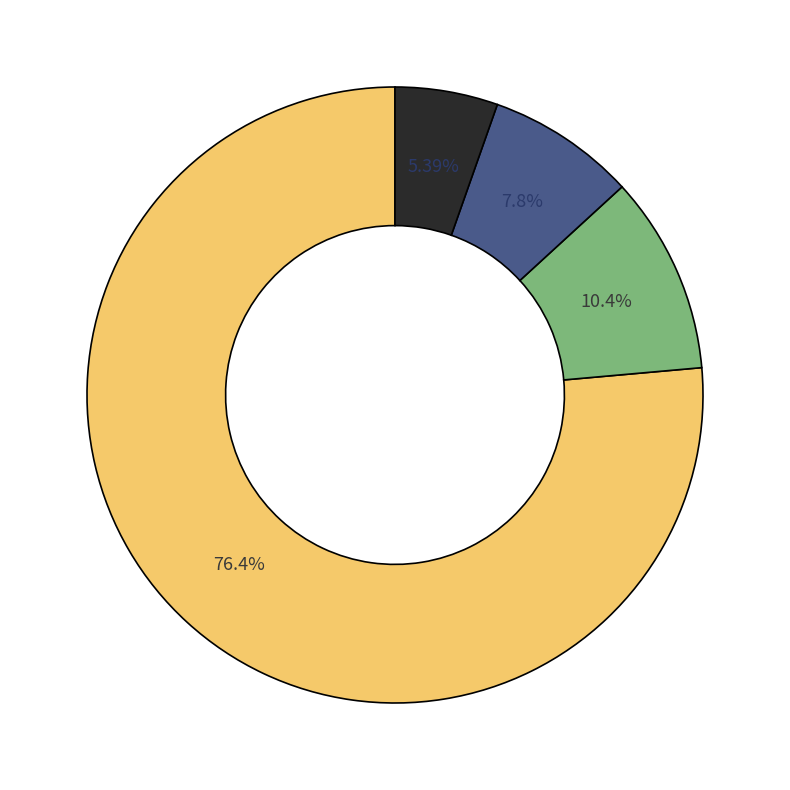

Count the number of slices in the pie.

4